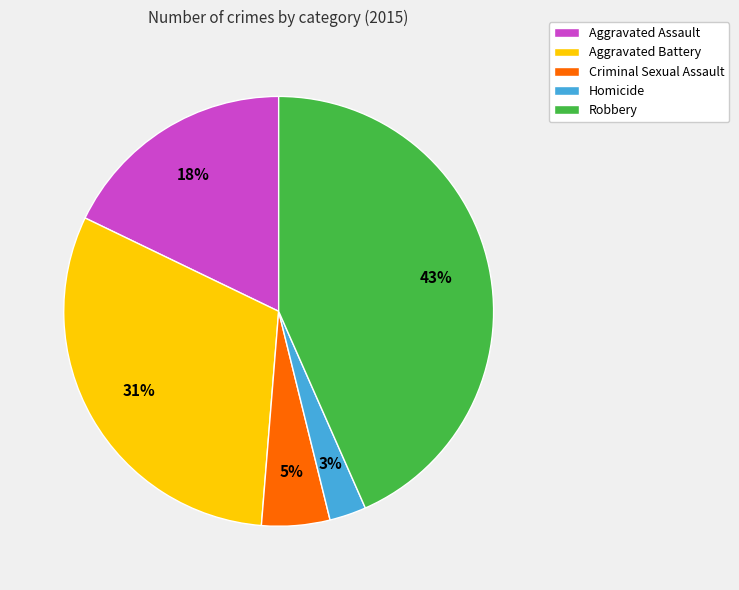

Approximately how many times larger is the value at Homicide compared to Aggravated Assault?

0.2